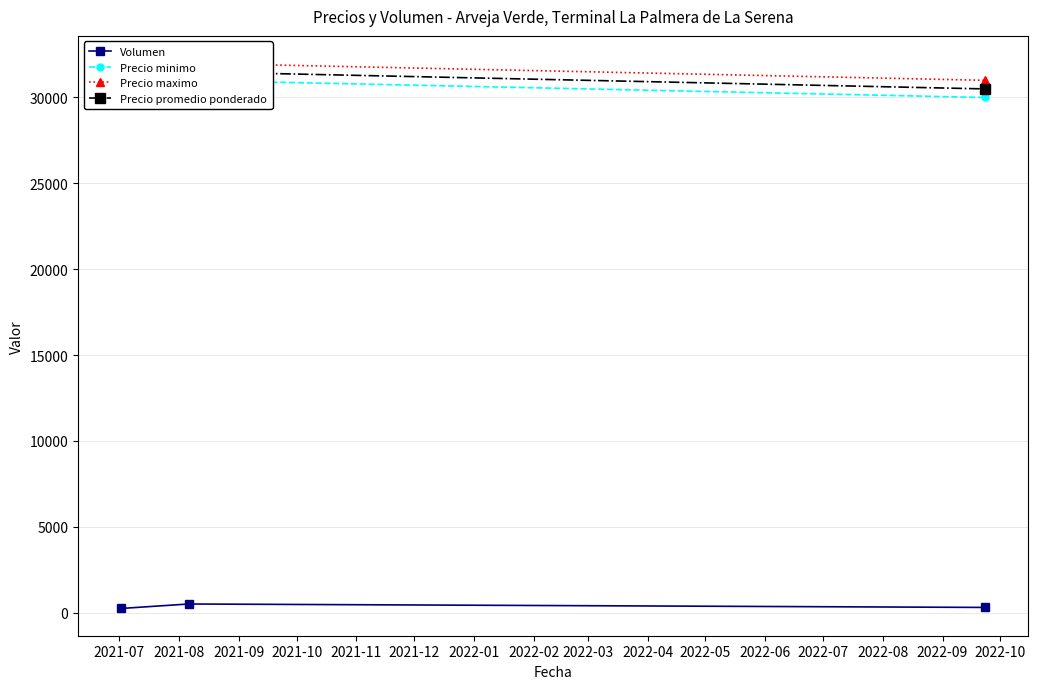

Rank the categories by Precio promedio ponderado value from lowest to highest.

2021-09, 2021-07, 2021-08